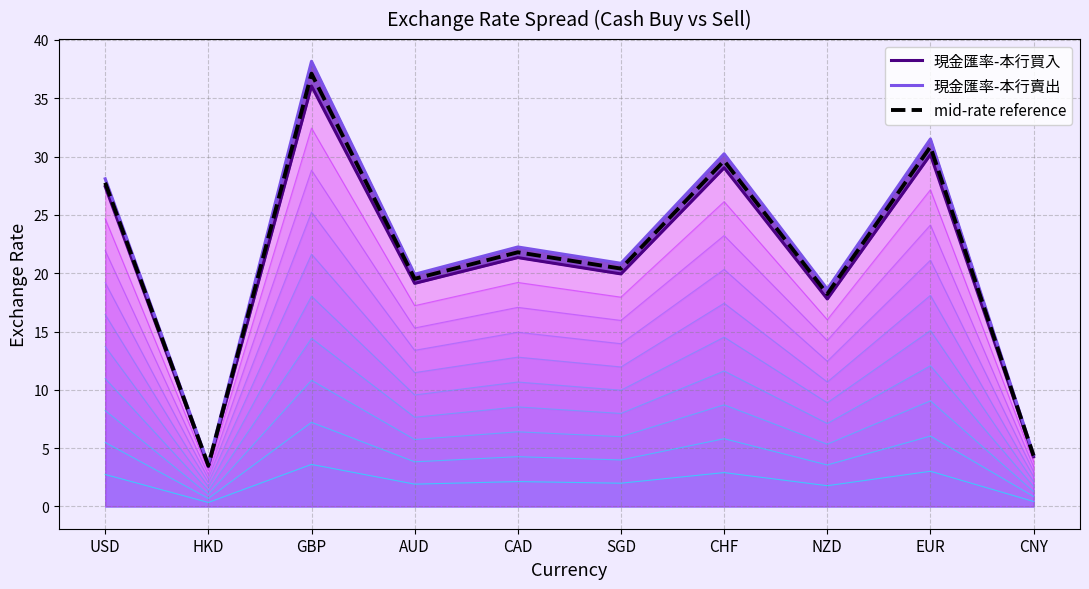

Which category has the highest value in the 現金匯率-本行買入 series?

GBP